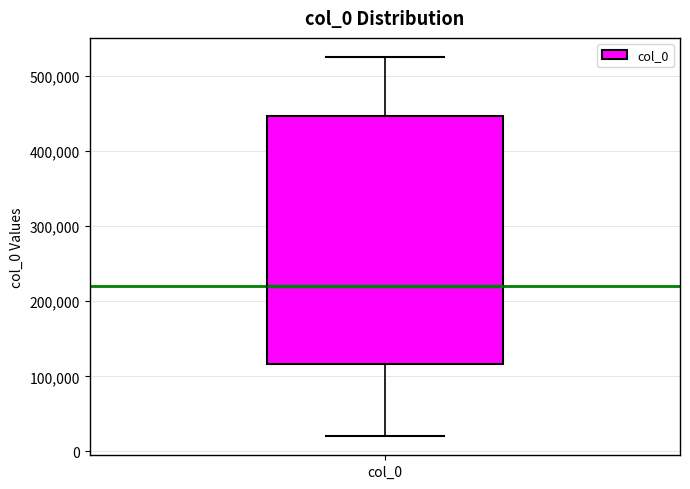

Where does the median line of the box for col_0 sit on the y-axis? The values are not printed on the chart, so give them approximately, as read against the axis.

220000